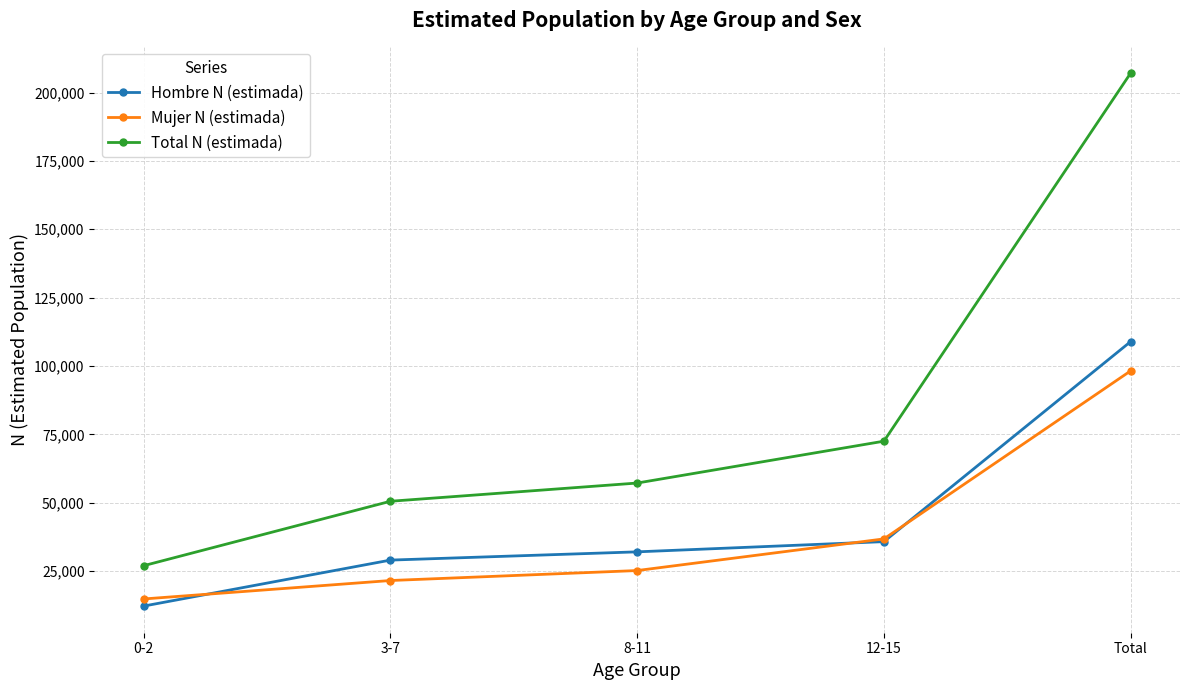

What is the highest value of the Mujer N (estimada) series?

98205